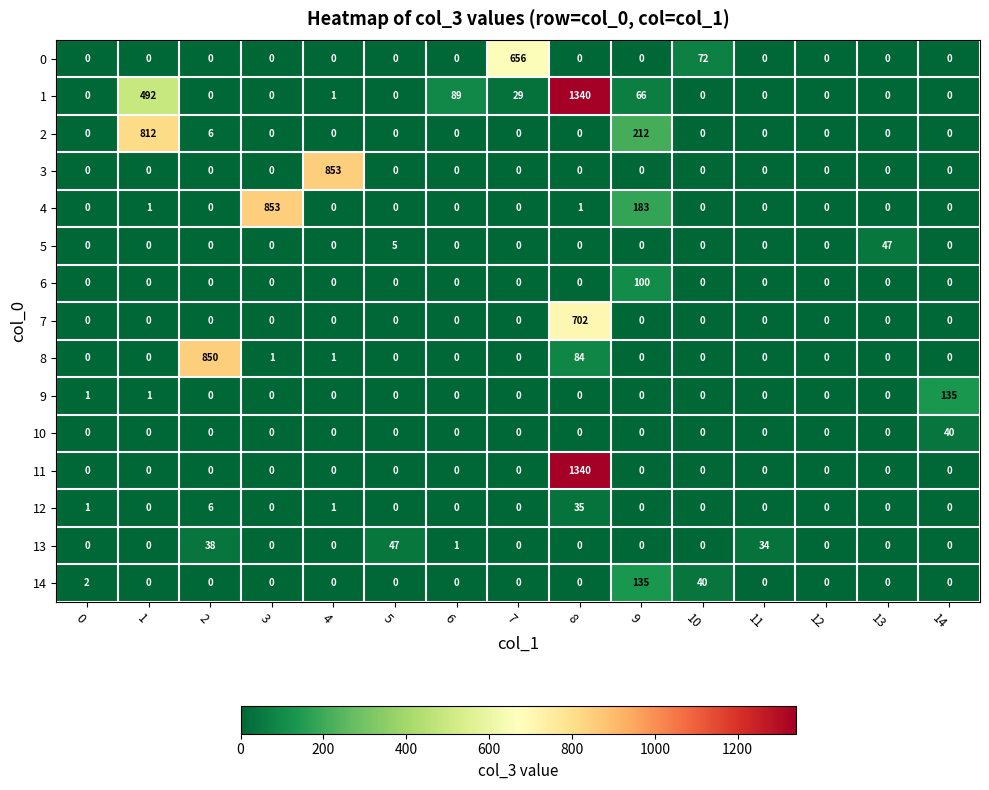

At which category is the sum across all series the highest?

8